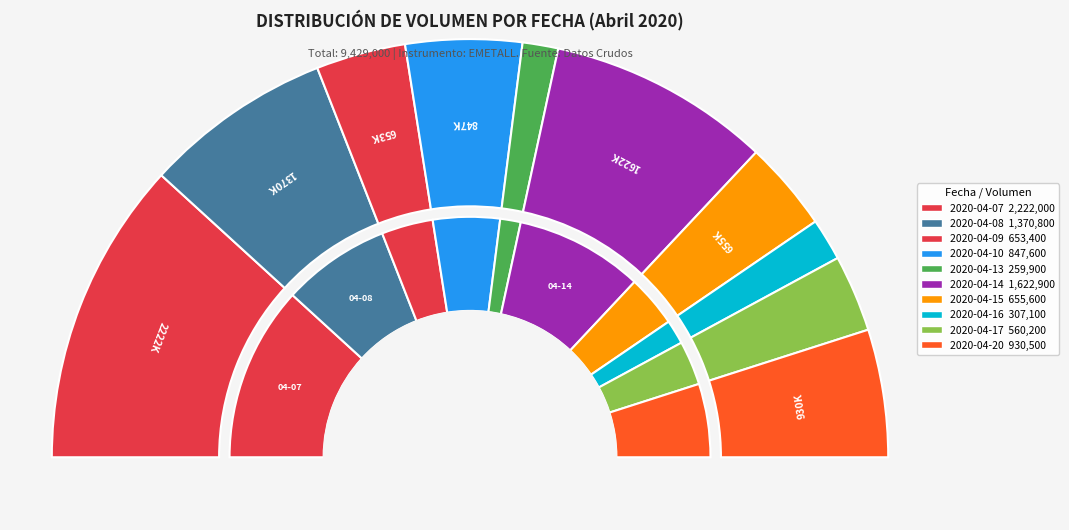

Which has a higher value, 2020-04-08 or 2020-04-17?

2020-04-08